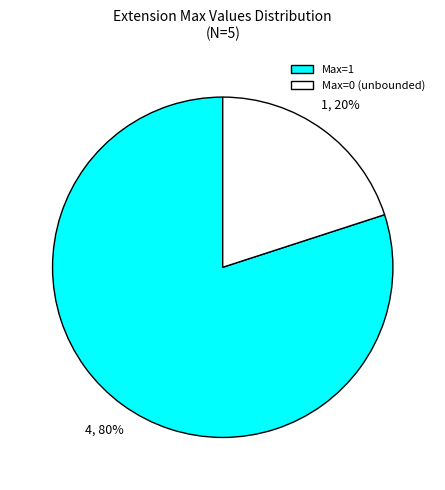

Combined, do Max=0 (unbounded) and Max=1 account for over 50%?

Yes